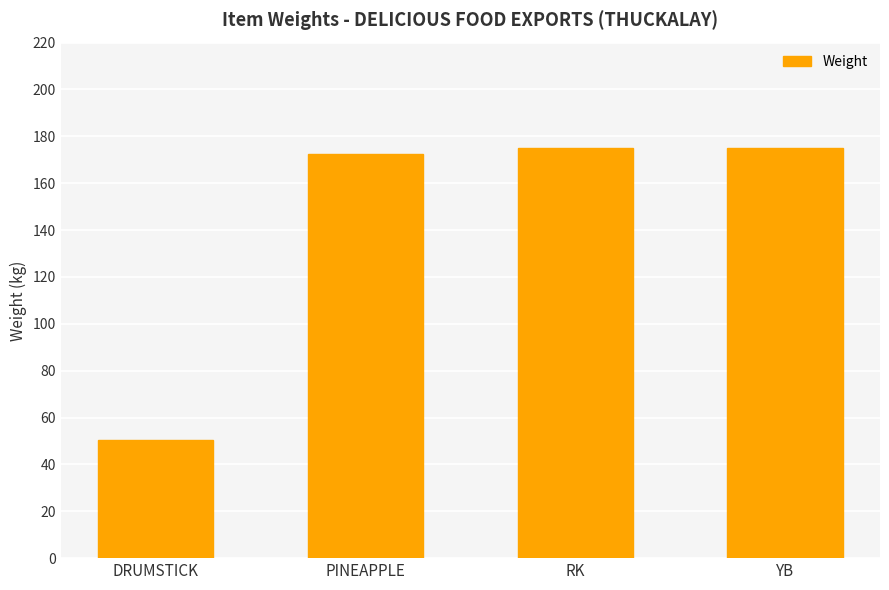

True or false: the data shows 226.2 at PINEAPPLE.

False